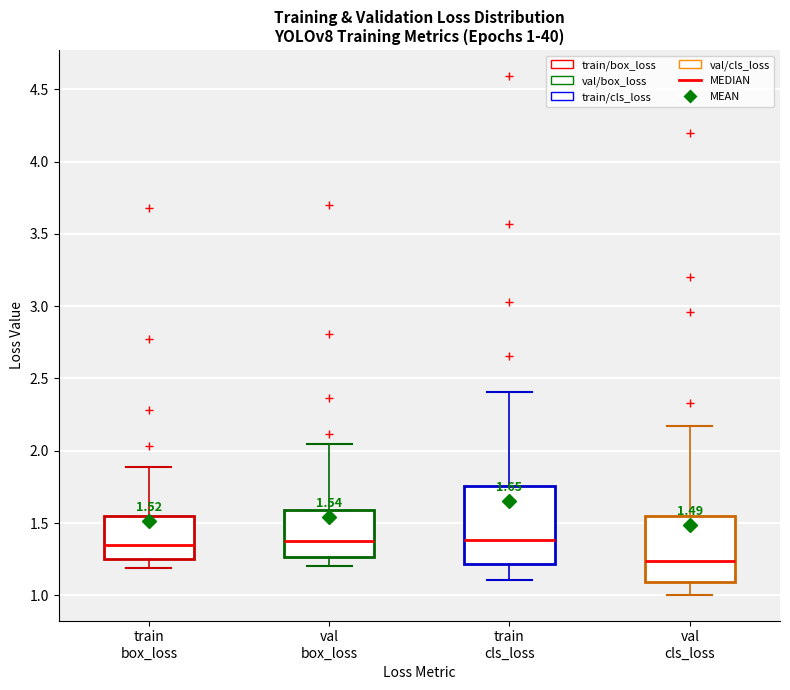

Comparing the boxes themselves (not the whiskers), which one is the tallest?

train cls_loss